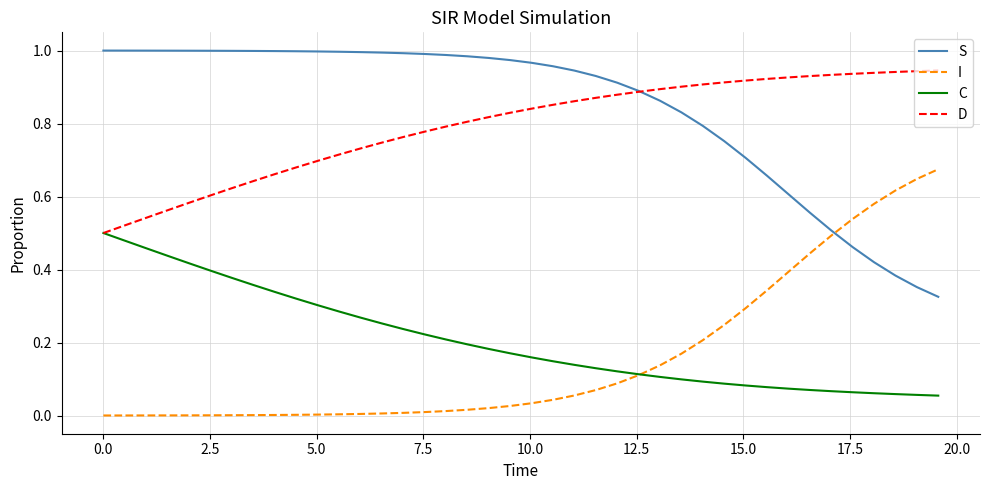

After their last crossing, which series has the higher values: S or I?

I